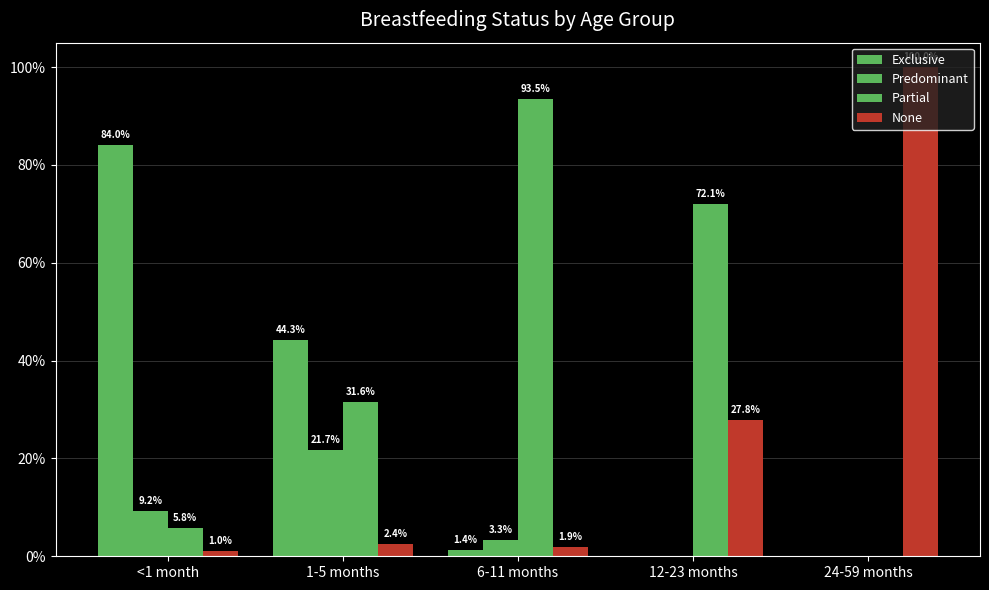

At how many categories does at least one series exceed 0?

5